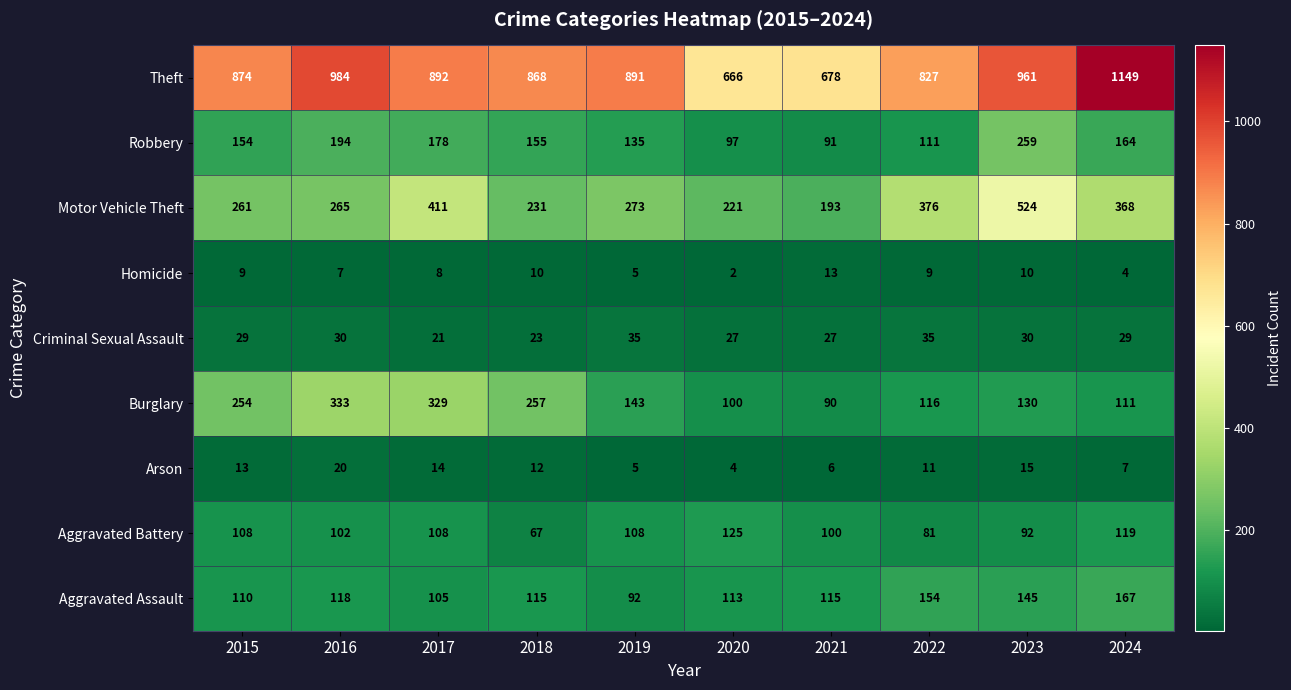

What is the difference between the maximum and minimum values in the Motor Vehicle Theft series?

331